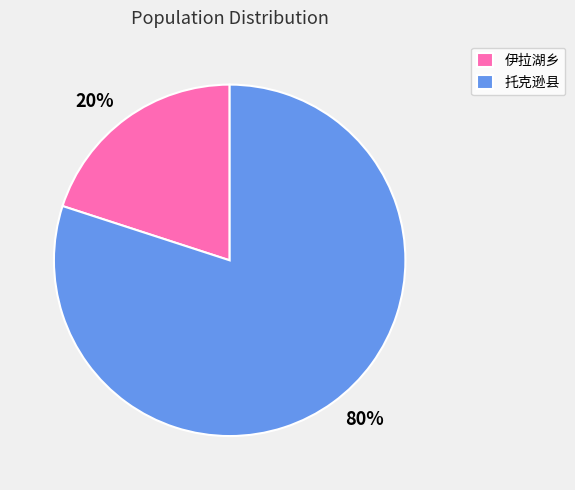

Rank the categories by value from lowest to highest.

伊拉湖乡, 托克逊县